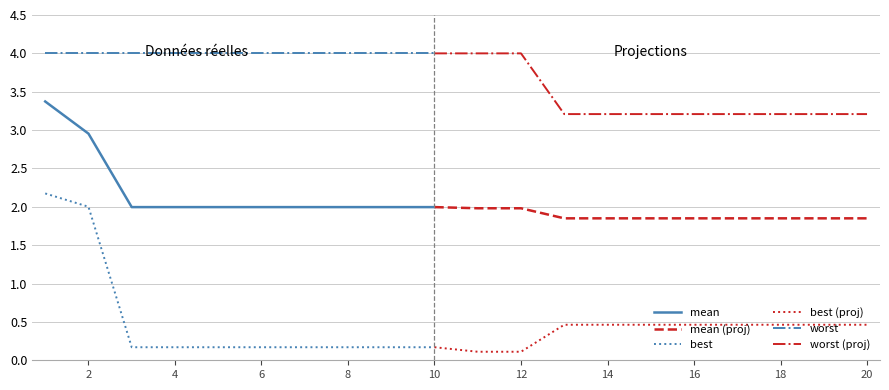

How many categories are shown in the chart?

20